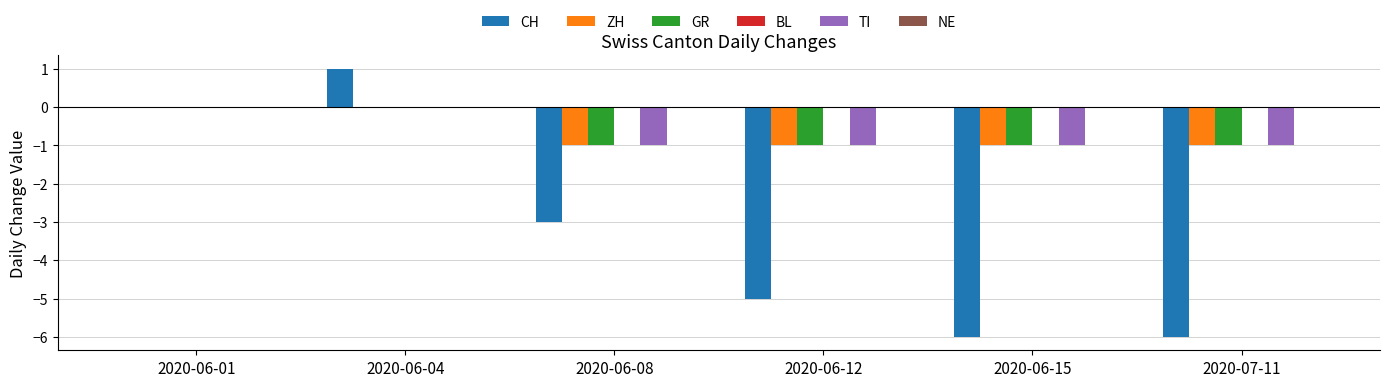

Which label corresponds to the largest value in the chart?

2020-06-04